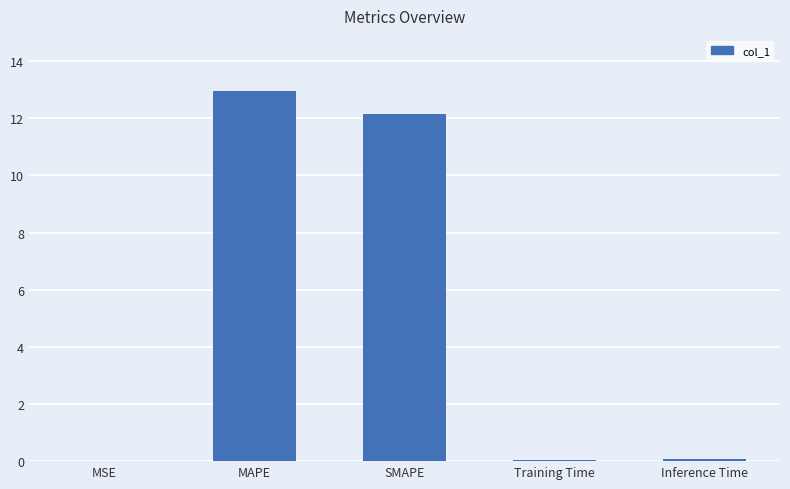

What is the greatest value displayed?

12.9